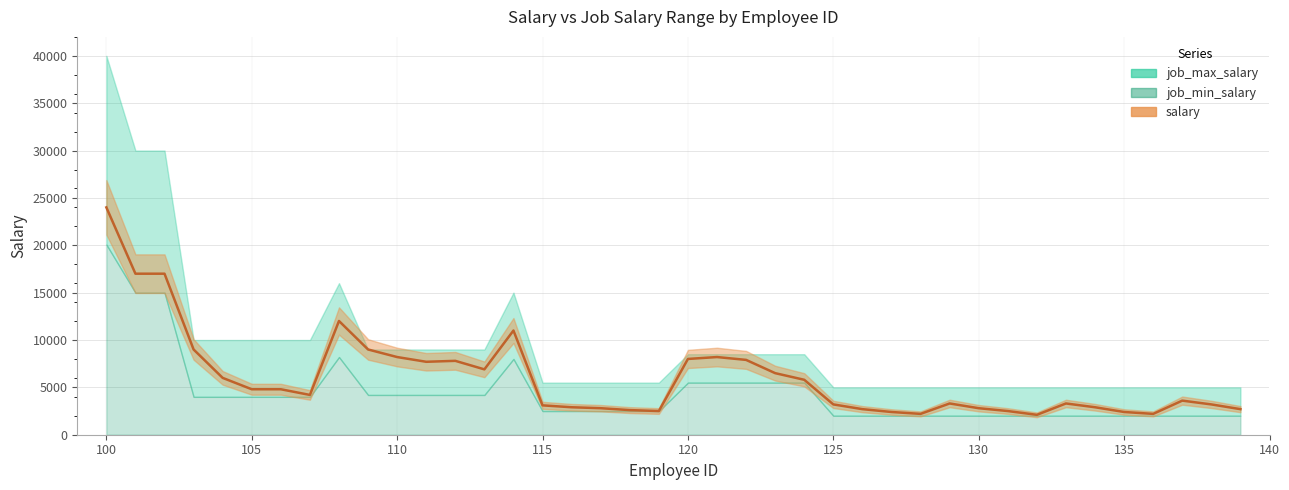

Reading left to right, extract all data points from this chart.

salary: 100=24000	101=17000	102=17000	103=9000	104=6000	105=4800	106=4800	107=4200	108=12008	109=9000	110=8200	111=7700	112=7800	113=6900	114=11000	115=3100	116=2900	117=2800	118=2600	119=2500	120=8000	121=8200	122=7900	123=6500	124=5800	125=3200	126=2700	127=2400	128=2200	129=3300	130=2800	131=2500	132=2100	133=3300	134=2900	135=2400	136=2200	137=3600	138=3200	139=2700
job_min_salary: 100=20080	101=15000	102=15000	103=4000	104=4000	105=4000	106=4000	107=4000	108=8200	109=4200	110=4200	111=4200	112=4200	113=4200	114=8000	115=2500	116=2500	117=2500	118=2500	119=2500	120=5500	121=5500	122=5500	123=5500	124=5500	125=2008	126=2008	127=2008	128=2008	129=2008	130=2008	131=2008	132=2008	133=2008	134=2008	135=2008	136=2008	137=2008	138=2008	139=2008
job_max_salary: 100=40000	101=30000	102=30000	103=10000	104=10000	105=10000	106=10000	107=10000	108=16000	109=9000	110=9000	111=9000	112=9000	113=9000	114=15000	115=5500	116=5500	117=5500	118=5500	119=5500	120=8500	121=8500	122=8500	123=8500	124=8500	125=5000	126=5000	127=5000	128=5000	129=5000	130=5000	131=5000	132=5000	133=5000	134=5000	135=5000	136=5000	137=5000	138=5000	139=5000